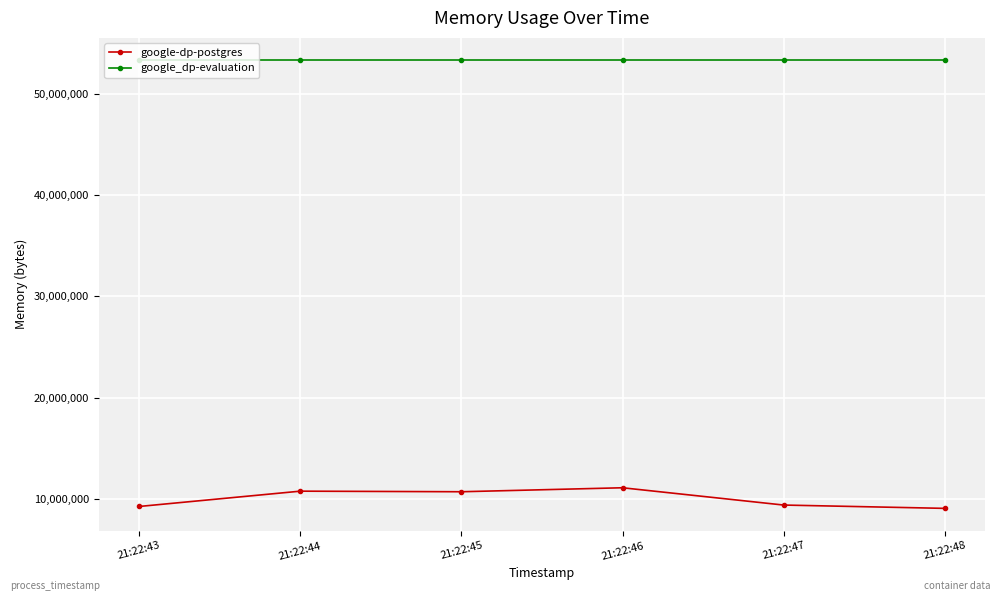

What is the difference between the google-dp-postgres values at 21:22:44 and 21:22:45?

57344